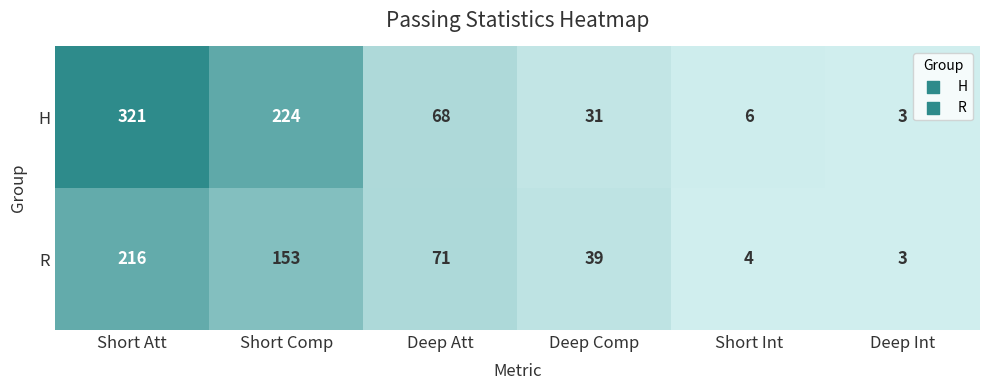

Rank the series at Deep Comp from lowest to highest value.

H, R